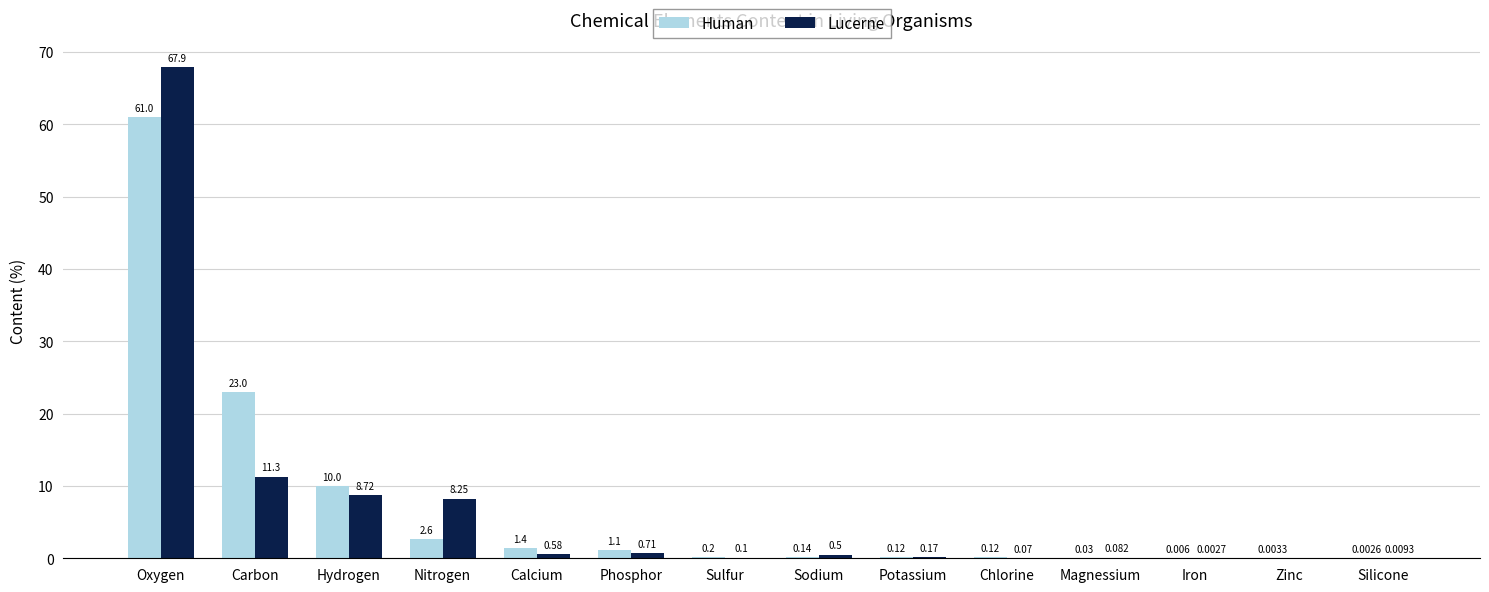

Where is Lucerne nearest to the value 33?

Carbon